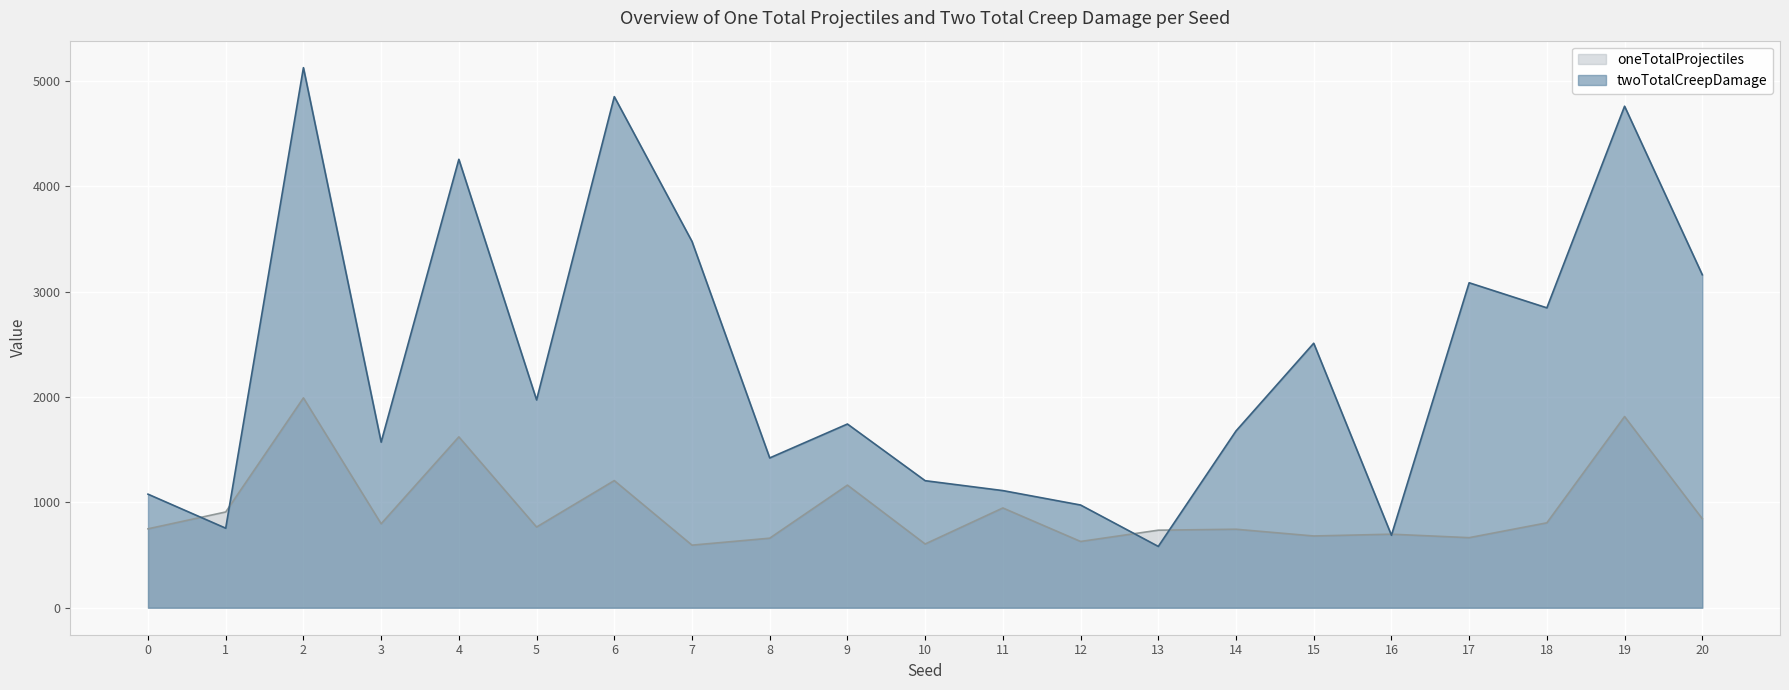

Reading right to left, what are all the values shown in this chart?

oneTotalProjectiles: 845	1815	806	665	698	681	745	736	629	947	605	1164	660	594	1207	766	1622	797	1992	909	749
twoTotalCreepDamage: 3161	4761	2847	3085	688	2511	1678	582	975	1112	1206	1744	1422	3477	4852	1973	4257	1572	5127	755	1078